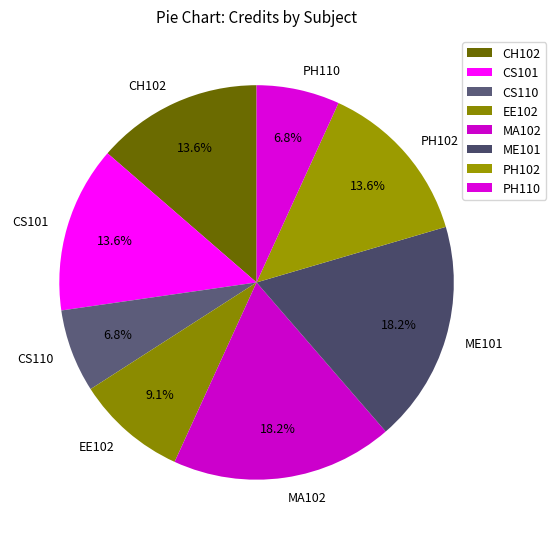

Between CH102 and ME101, which is larger?

ME101